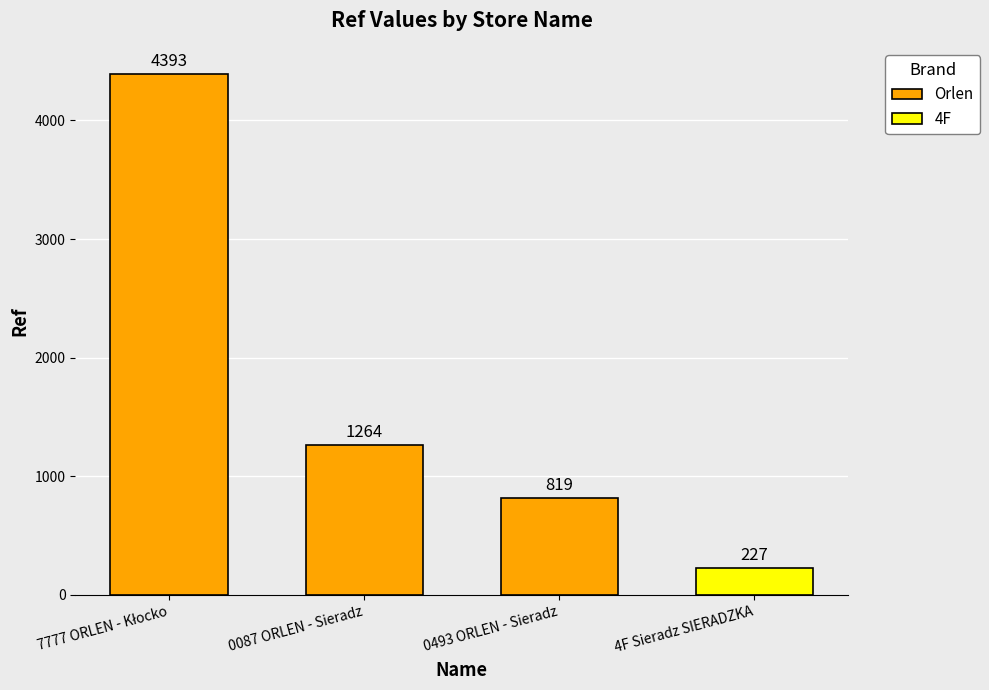

True or false: Orlen has a value of 1124 at 0493 ORLEN - Sieradz.

False